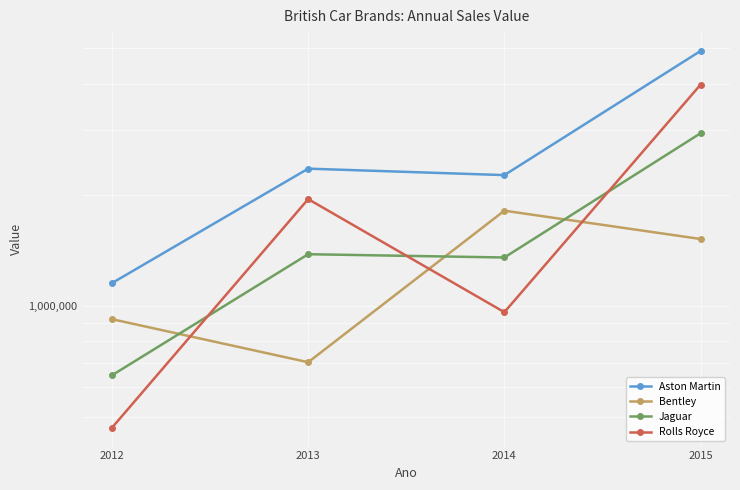

Which series has the largest range (max minus min)?

Aston Martin